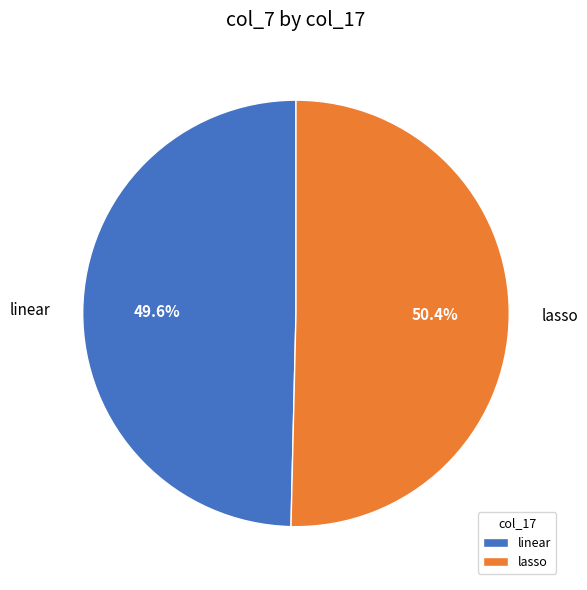

Rank the categories by value from lowest to highest.

linear, lasso